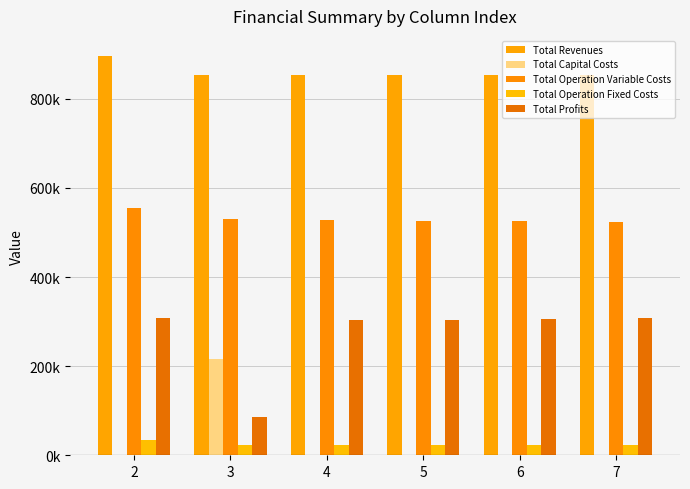

Reading left to right, list all the values displayed in this chart.

Total Revenues: 896555.3	854410.5	854410.5	854410.5	854410.5	854410.5
Total Capital Costs: 0.0	216800.0	0.0	0.0	0.0	0.0
Total Operation Variable Costs: 555096.5	529753.4	528360.6	526965.9	525569.2	524170.6
Total Operation Fixed Costs: 33627.6	22782.7	22782.7	22782.7	22782.7	22782.7
Total Profits: 307831.1	85074.4	303267.2	304661.9	306058.6	307457.2